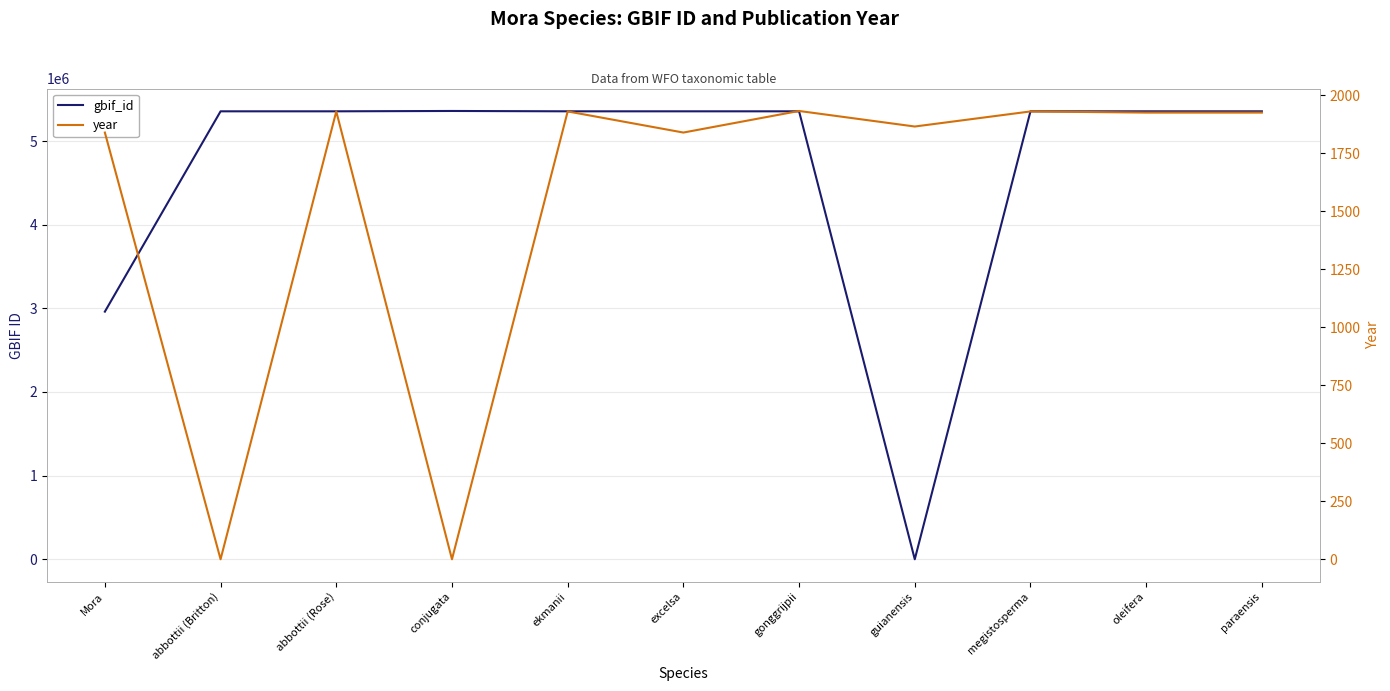

After their last crossing, which series has the higher values: year or gbif_id?

gbif_id